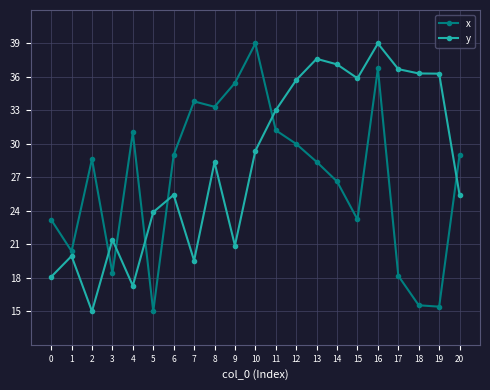

Where does the y series first go above 28?

8